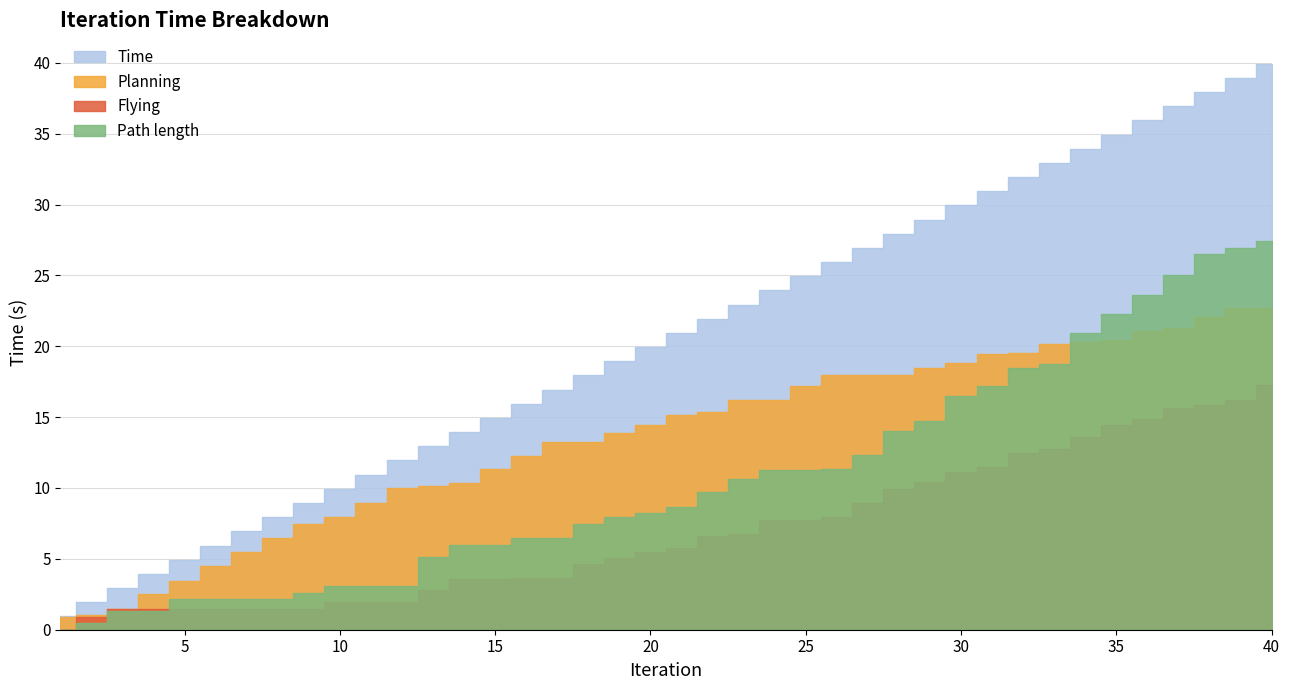

How many lines are shown in the chart?

4